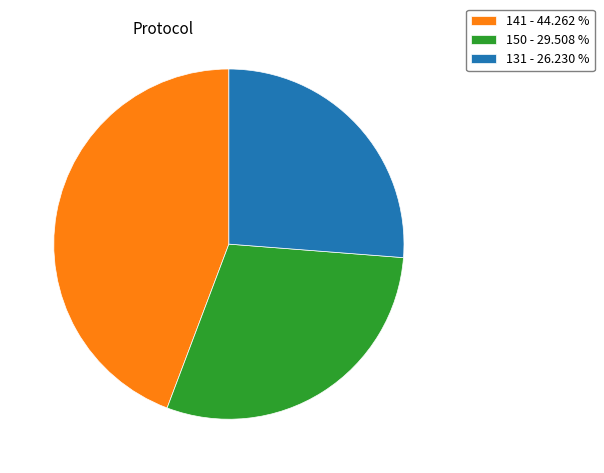

Rank the categories by value from lowest to highest.

131 - 26.230 %, 150 - 29.508 %, 141 - 44.262 %